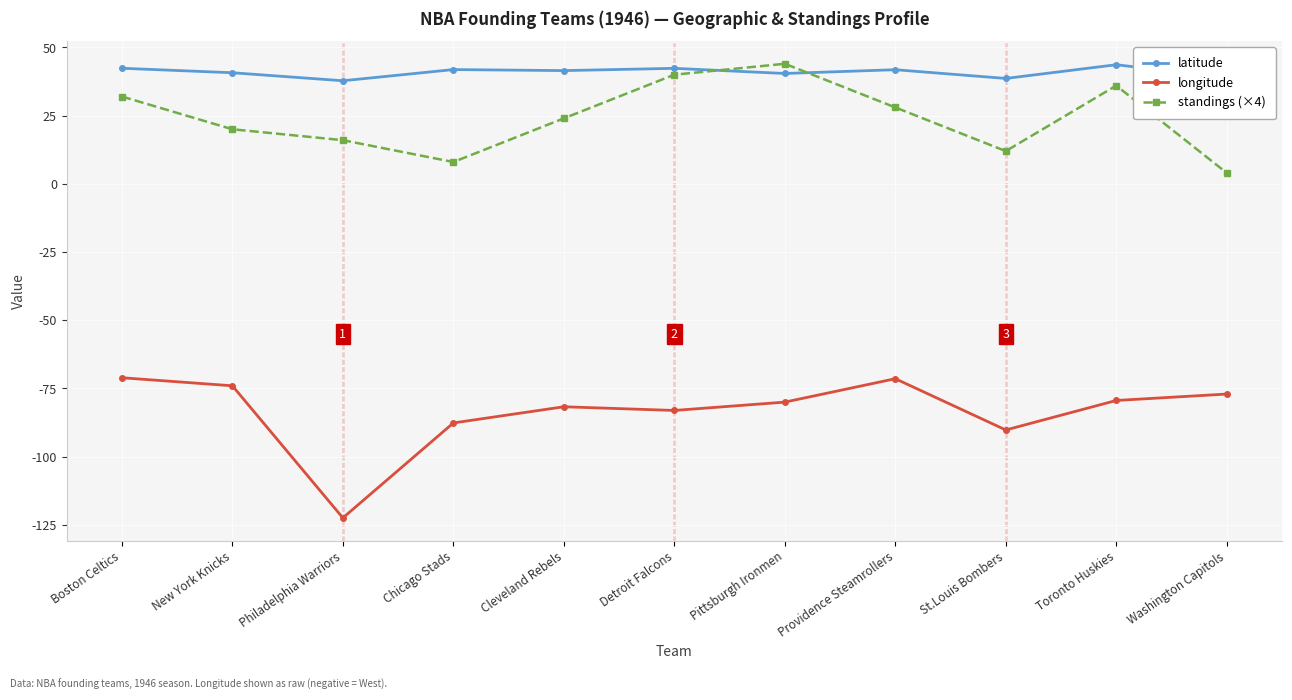

What is the smallest value displayed?

-122.4